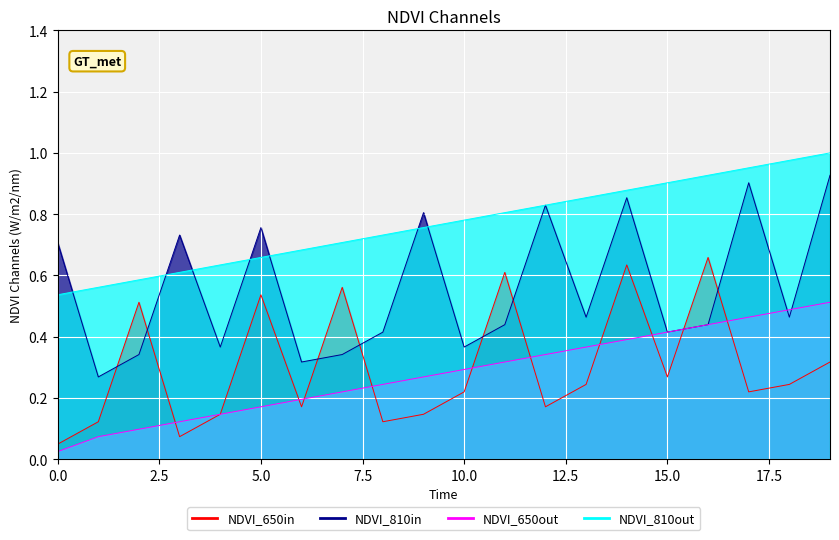

Count the number of data series in this chart.

4